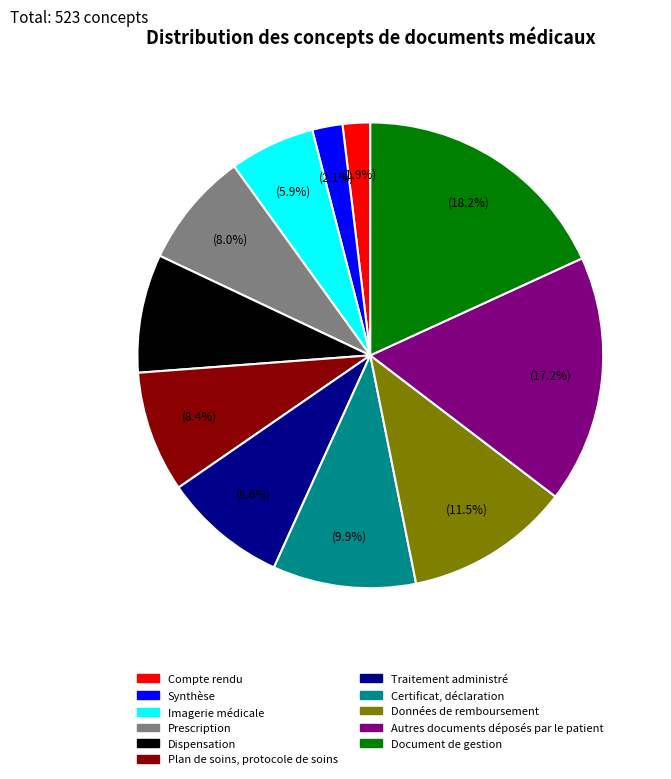

What portion of the pie excludes Prescription?

92.0%